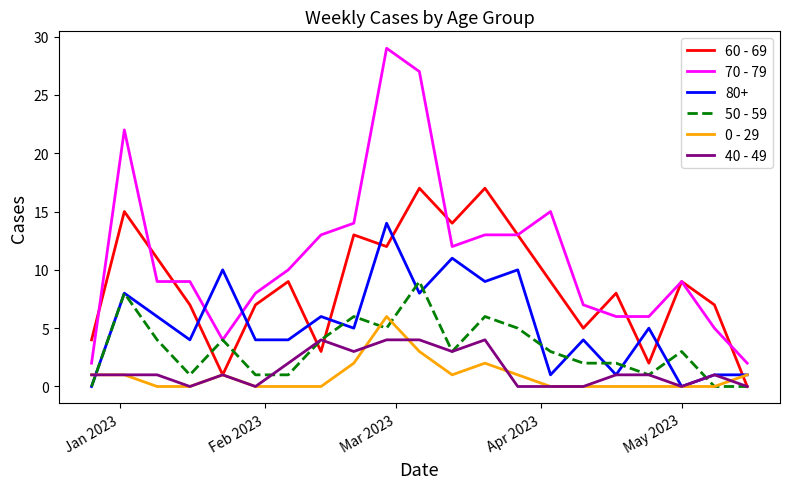

How many lines are shown in the chart?

6